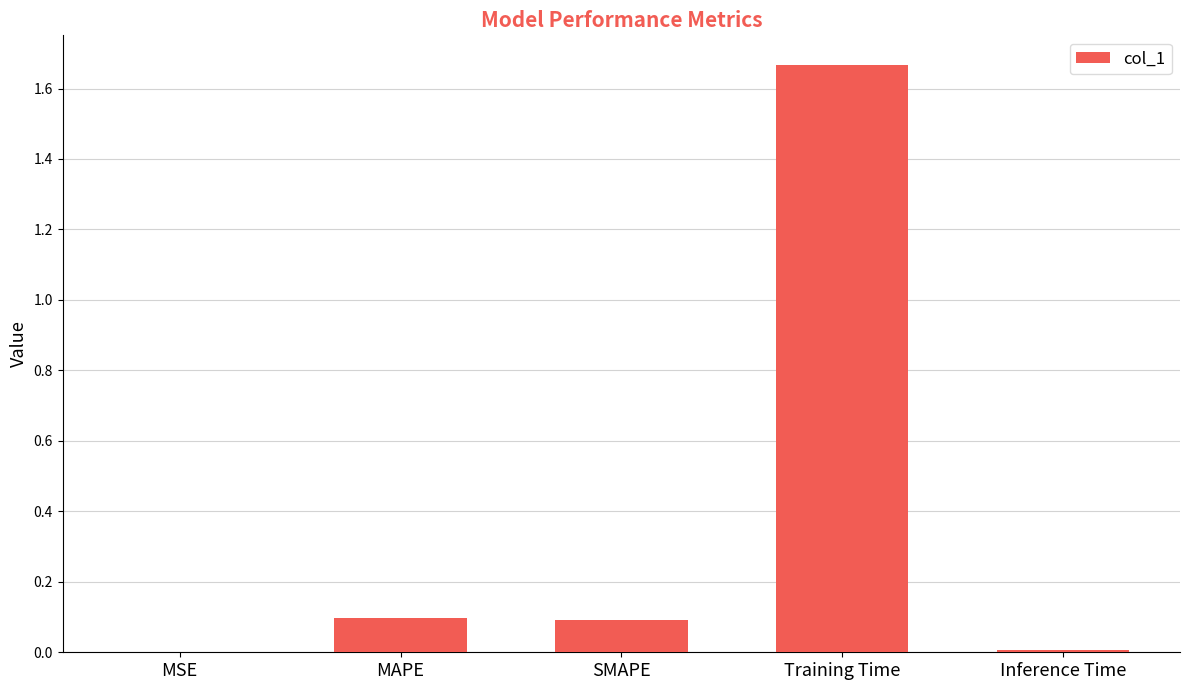

Is it true that the value at SMAPE is 0.1?

True